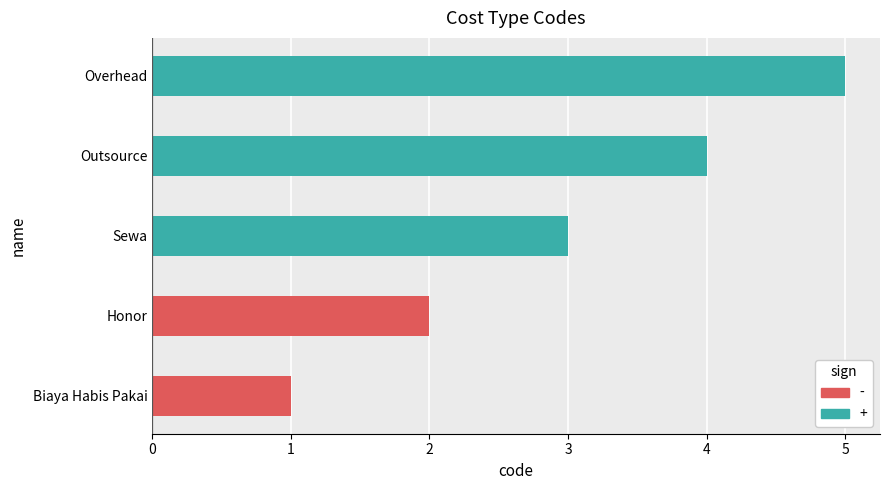

Which category has the lowest value across all series?

Biaya Habis Pakai